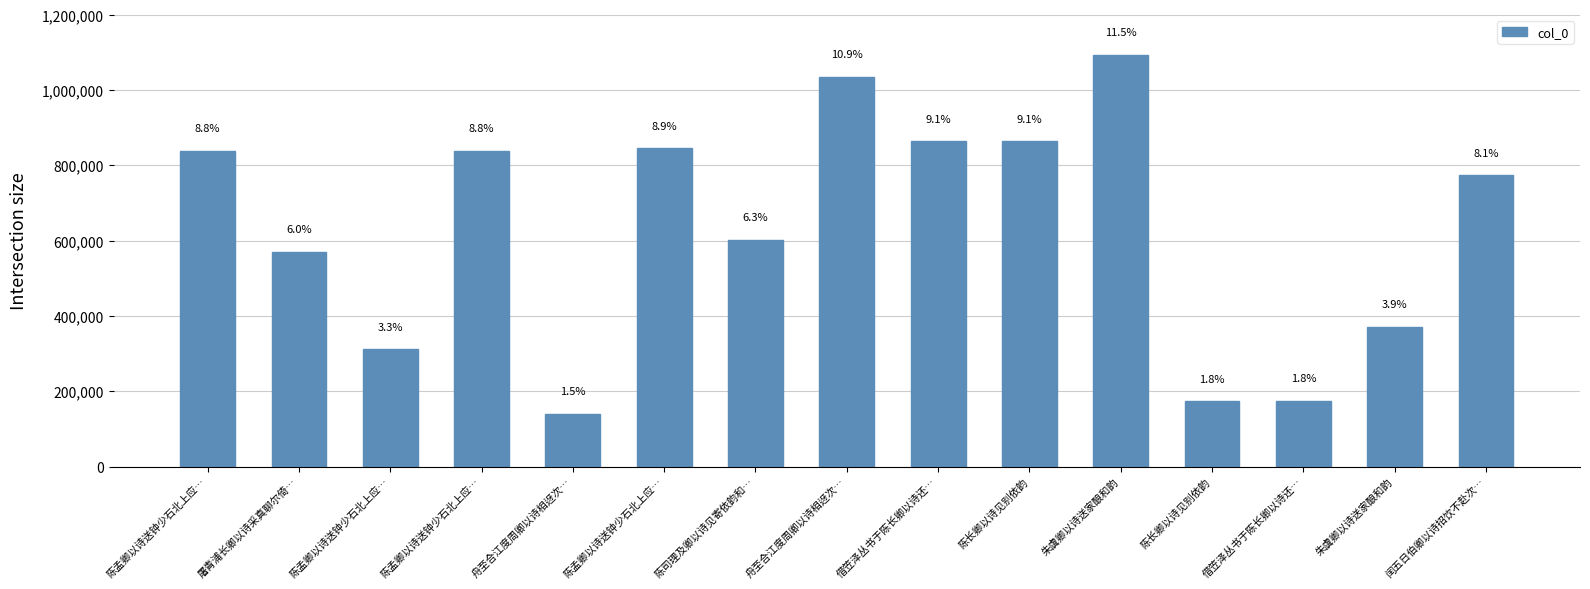

What is the difference between the maximum and second lowest values?

920522